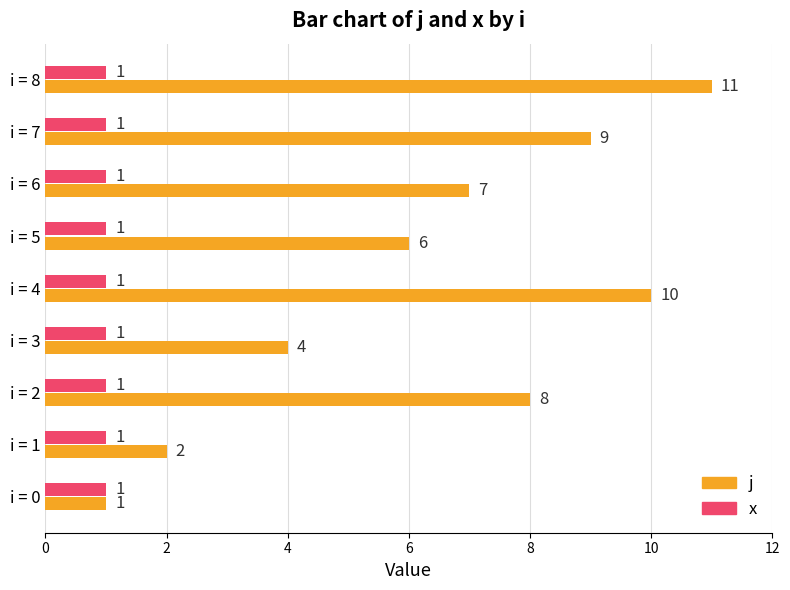

Between i = 1 and i = 7, which series saw the biggest shift?

j